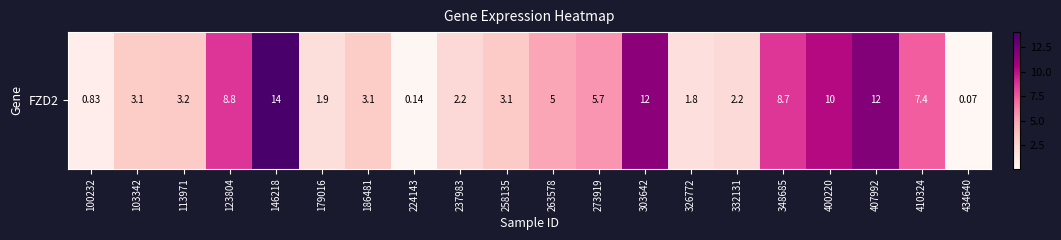

The chart shows a value of 1.9 at 179016. True or false?

True